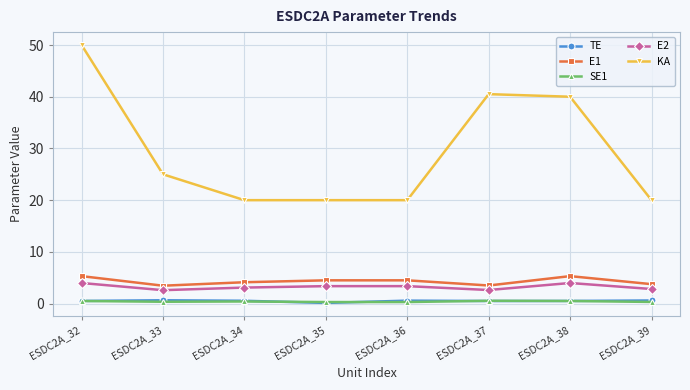

At how many categories does at least one series exceed 24?

4